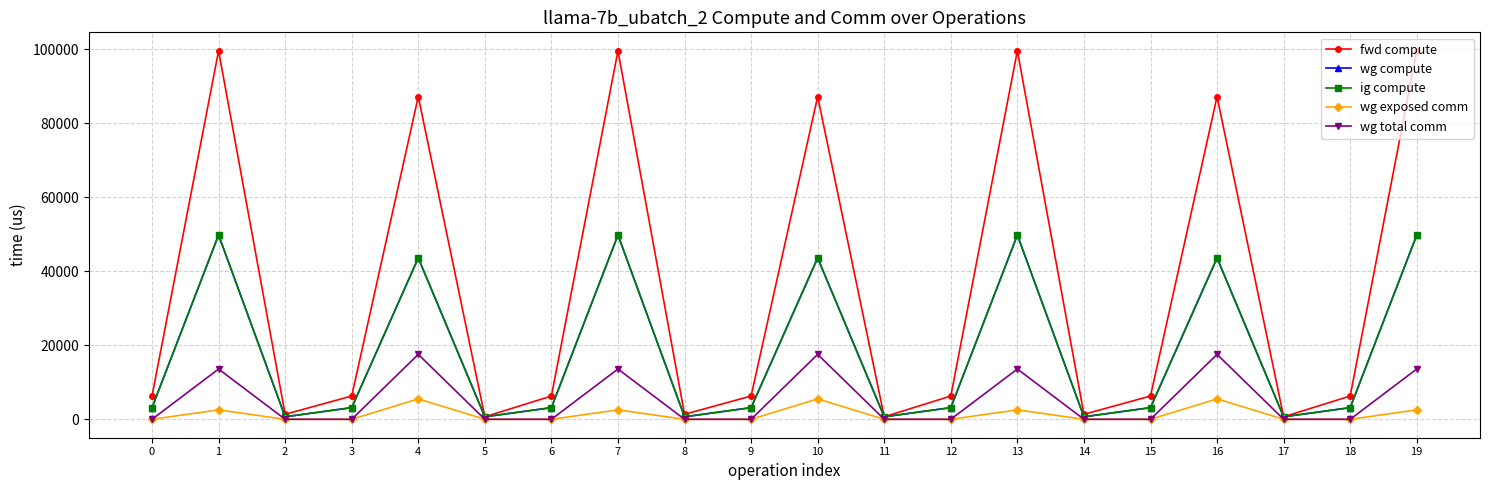

Is this an area chart (filled region under the line)?

No